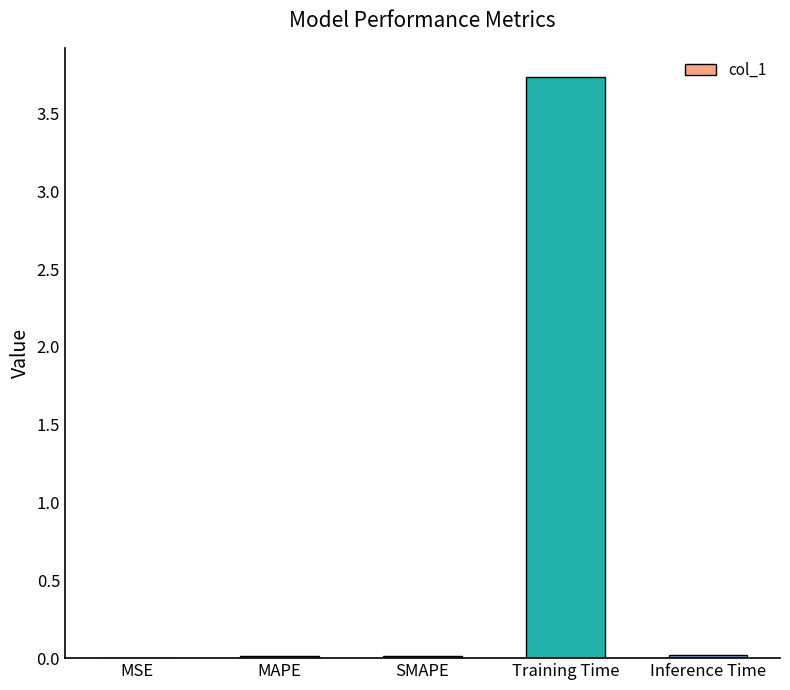

What is the average value?

0.8